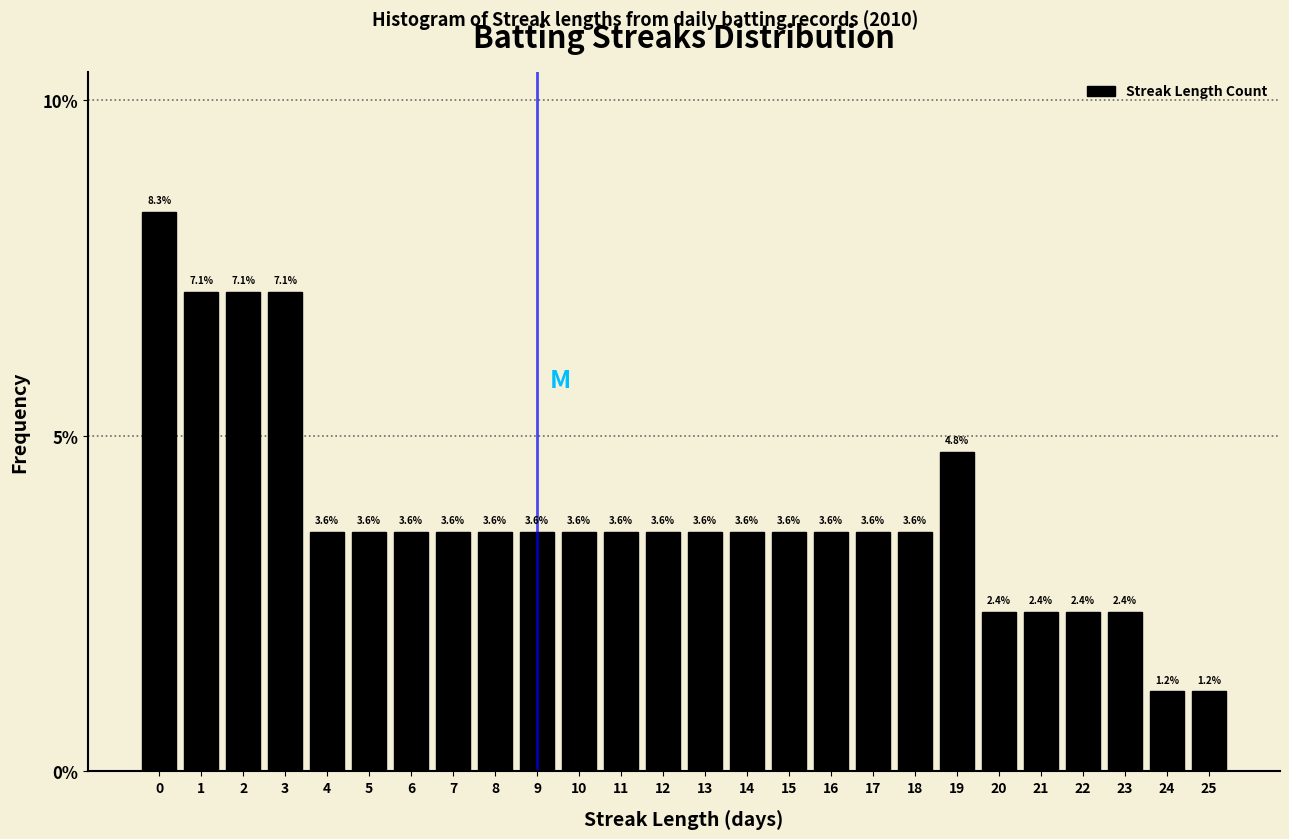

Reading left to right, list every bar in this chart as the range it spans on the x-axis followed by its height.

-0.5 to 0.5: 8.3
0.5 to 1.5: 7.1
1.5 to 2.5: 7.1
2.5 to 3.5: 7.1
3.5 to 4.5: 3.6
4.5 to 5.5: 3.6
5.5 to 6.5: 3.6
6.5 to 7.5: 3.6
7.5 to 8.5: 3.6
8.5 to 9.5: 3.6
9.5 to 10.5: 3.6
10.5 to 11.5: 3.6
11.5 to 12.5: 3.6
12.5 to 13.5: 3.6
13.5 to 14.5: 3.6
14.5 to 15.5: 3.6
15.5 to 16.5: 3.6
16.5 to 17.5: 3.6
17.5 to 18.5: 3.6
18.5 to 19.5: 4.8
19.5 to 20.5: 2.4
20.5 to 21.5: 2.4
21.5 to 22.5: 2.4
22.5 to 23.5: 2.4
23.5 to 24.5: 1.2
24.5 to 25.5: 1.2